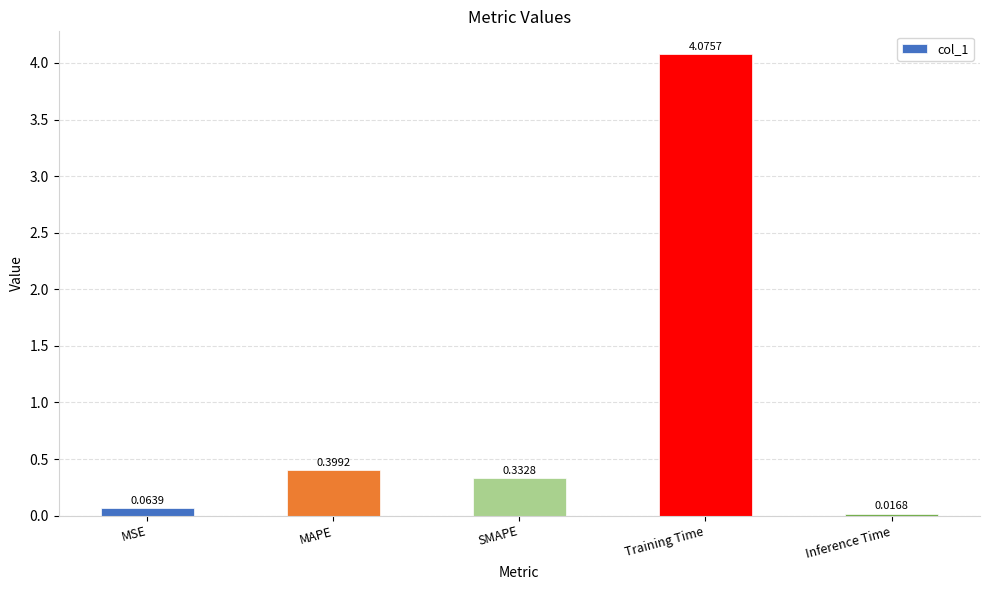

What is the label of the 2nd bar from the right?

Training Time